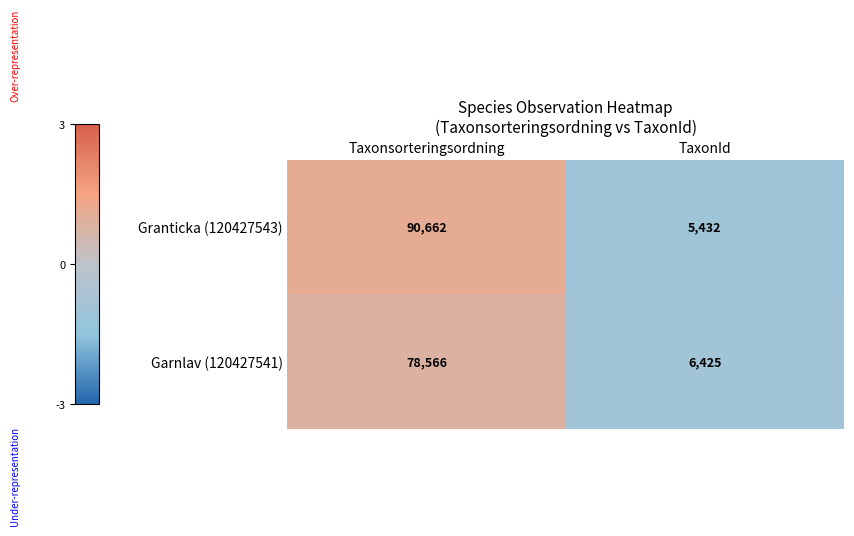

Reading right to left, list all the values displayed in this chart.

Granticka (120427543): TaxonId=5432	Taxonsorteringsordning=90662
Garnlav (120427541): TaxonId=6425	Taxonsorteringsordning=78566